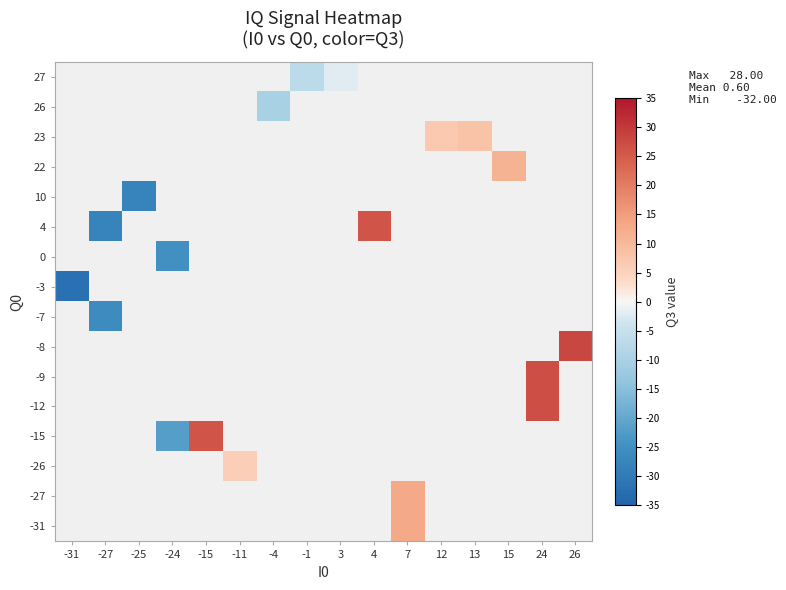

Which has a higher value, -15 or 4?

4